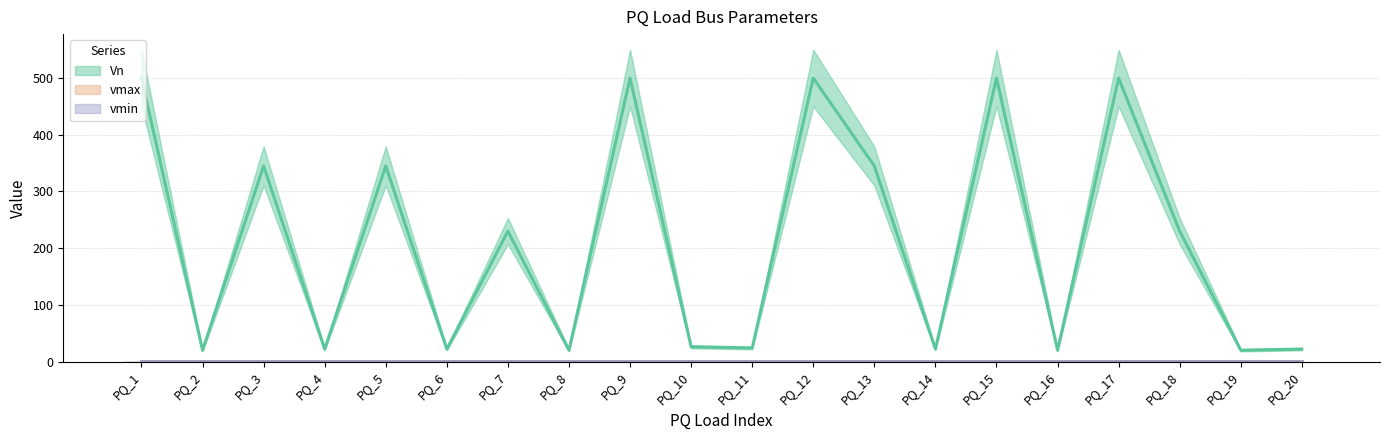

Read the vmin value at PQ_19.

0.8